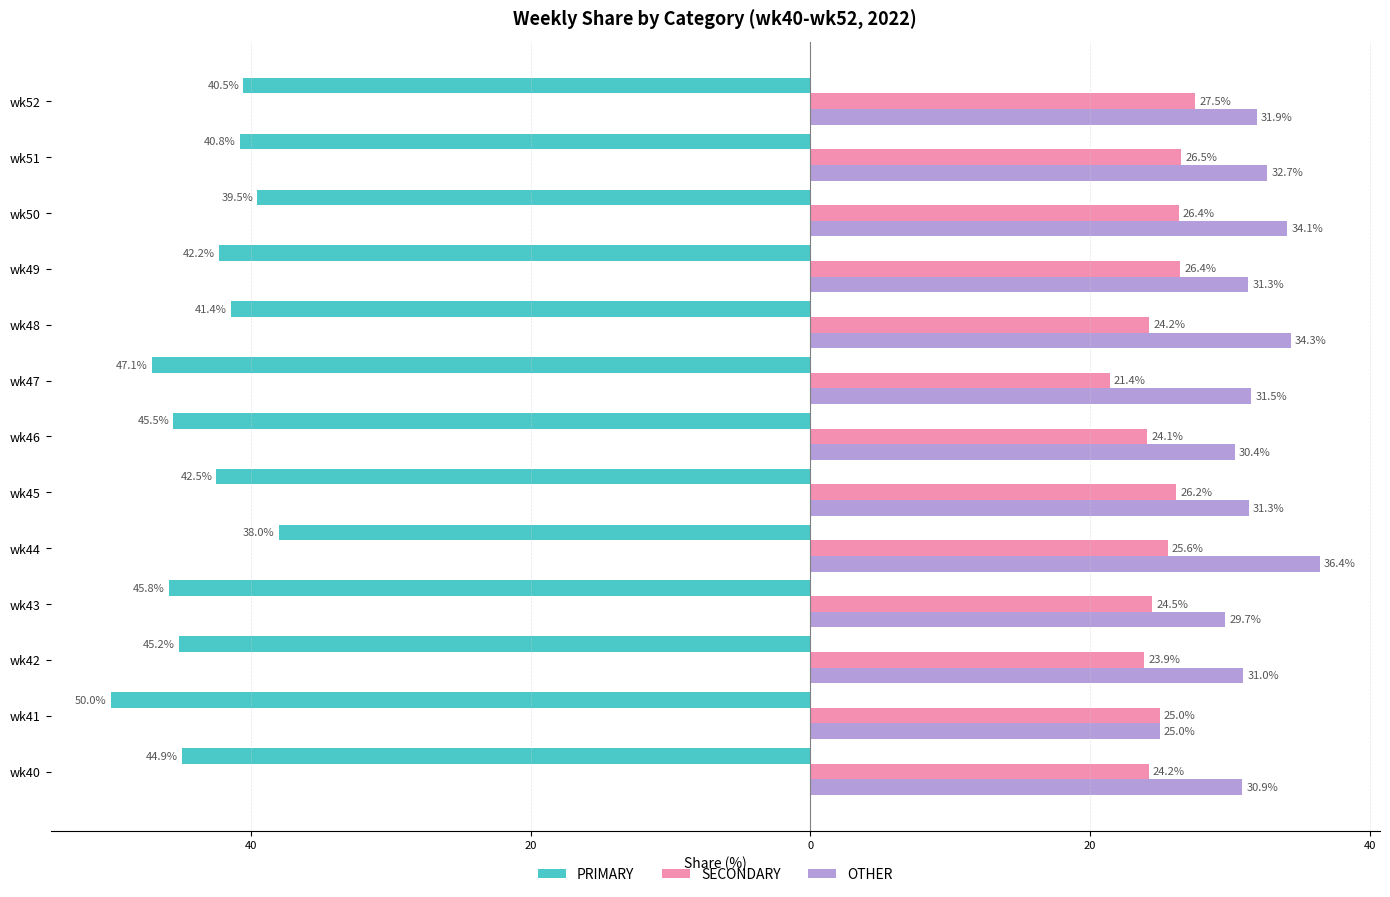

What are all the series names shown in the legend?

PRIMARY, SECONDARY, OTHER